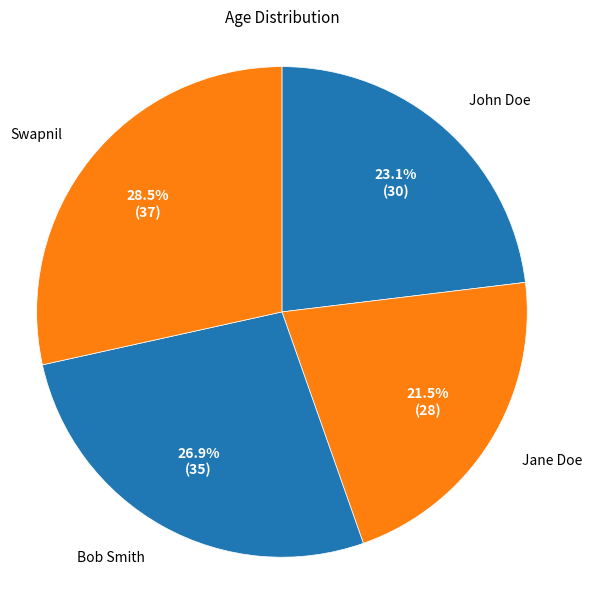

Between John Doe and Jane Doe, which is larger?

John Doe